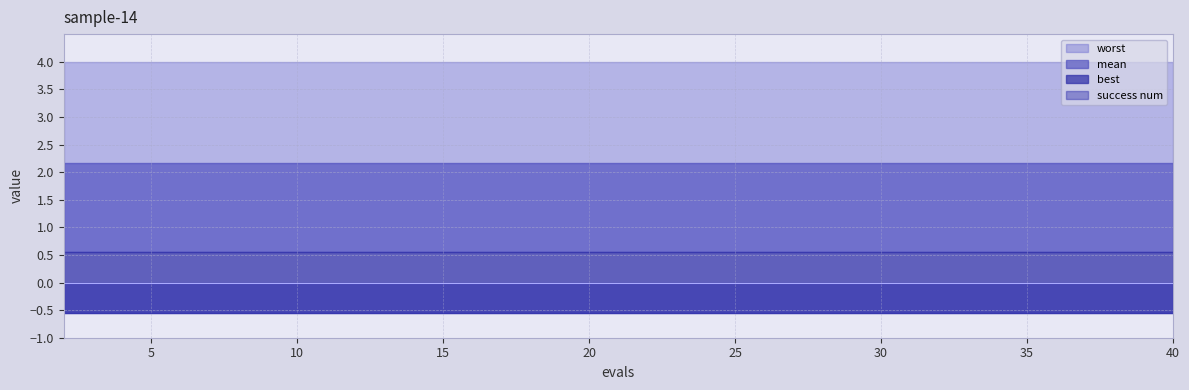

True or false: success num and best cross at least once.

False